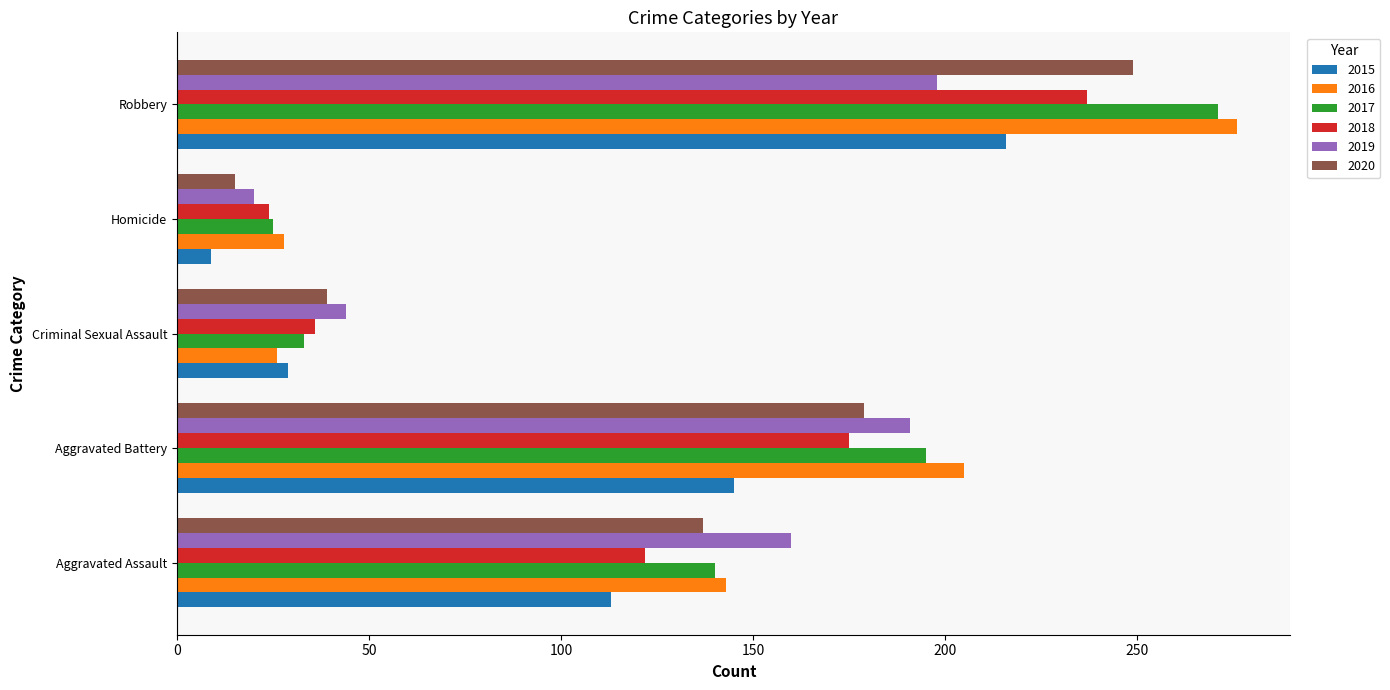

What is the maximum value for 2018?

237